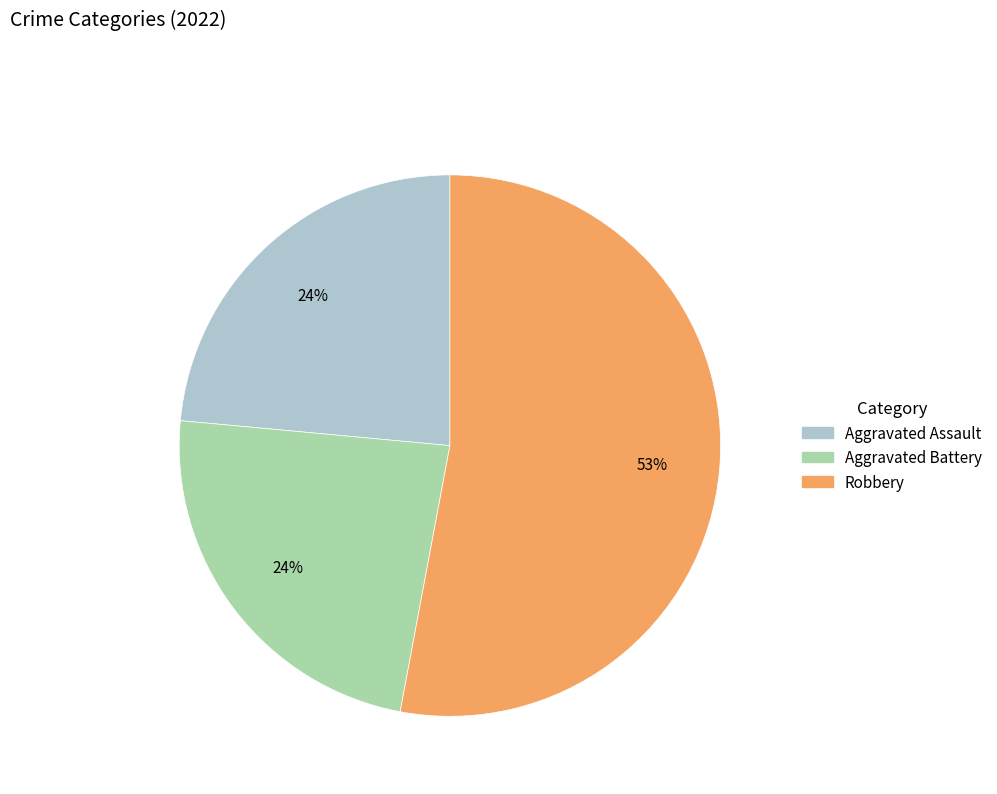

Does any single category account for the majority?

Yes